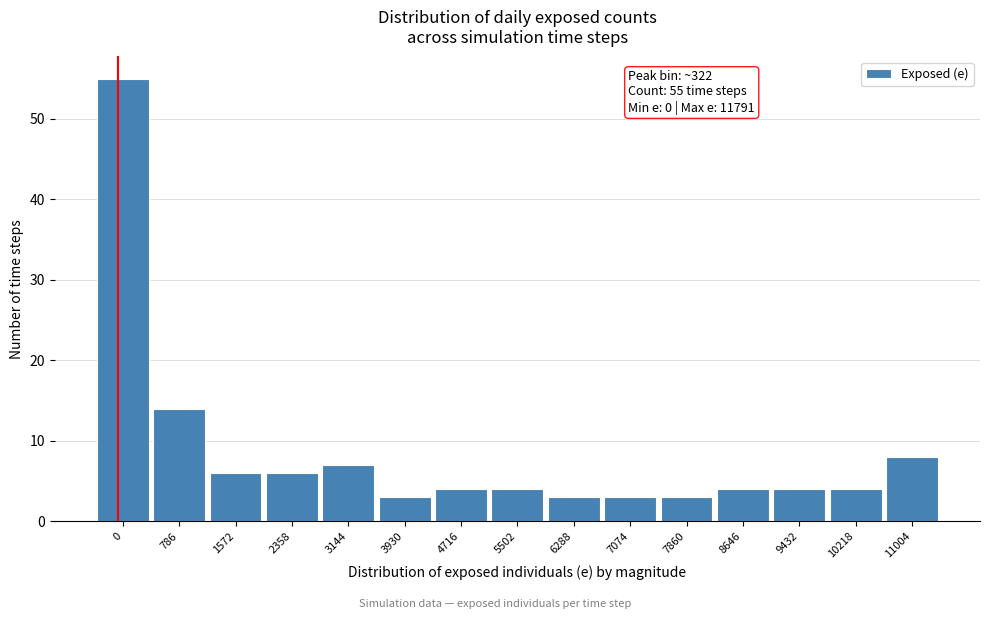

Reading left to right, what are all the values shown in this chart?

55	14	6	6	7	3	4	4	3	3	3	4	4	4	8